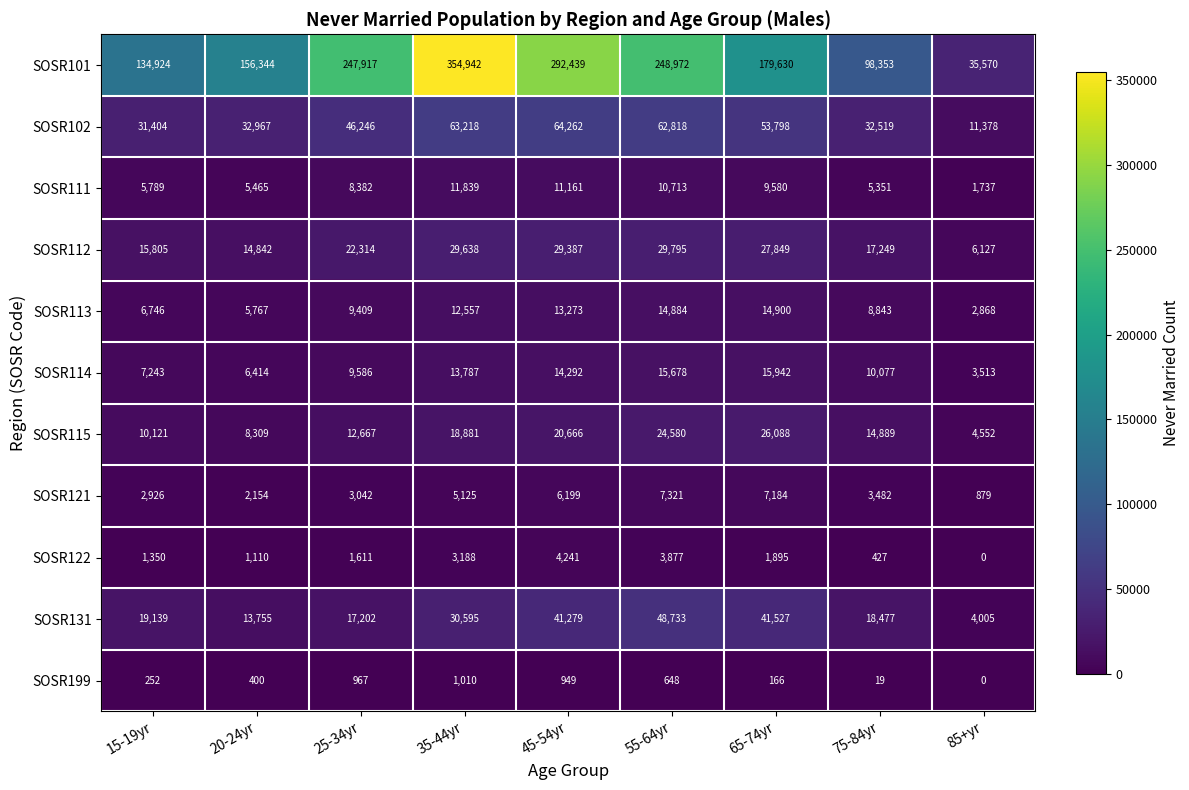

Where is SOSR113 nearest to the value 8884?

75-84yr